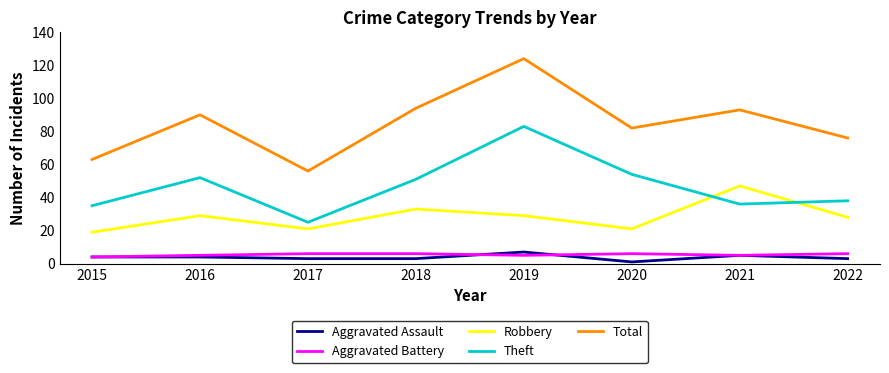

What is the difference between the highest and lowest values at 2016?

86